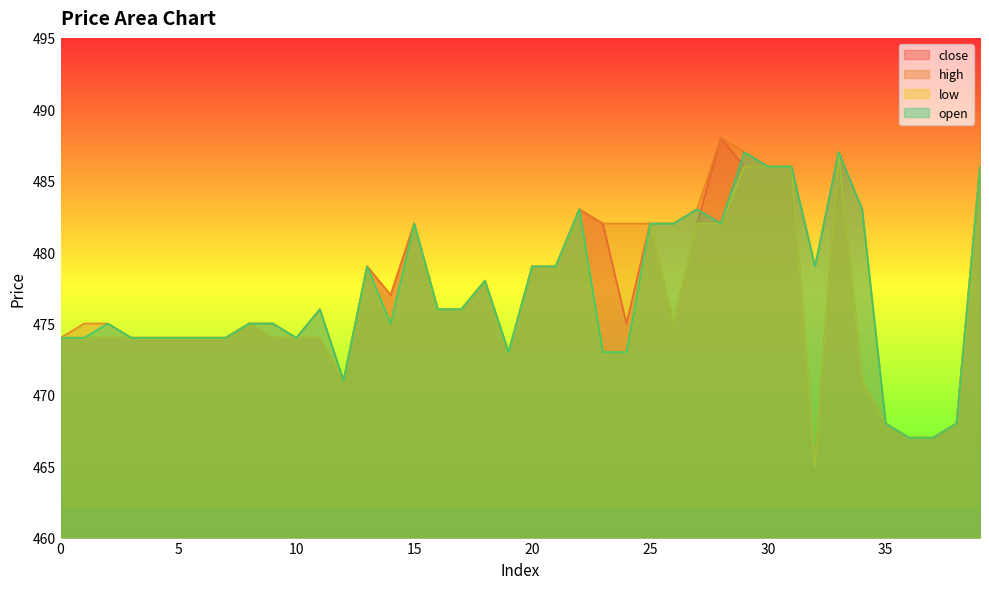

At how many categories does at least one series exceed 469?

36